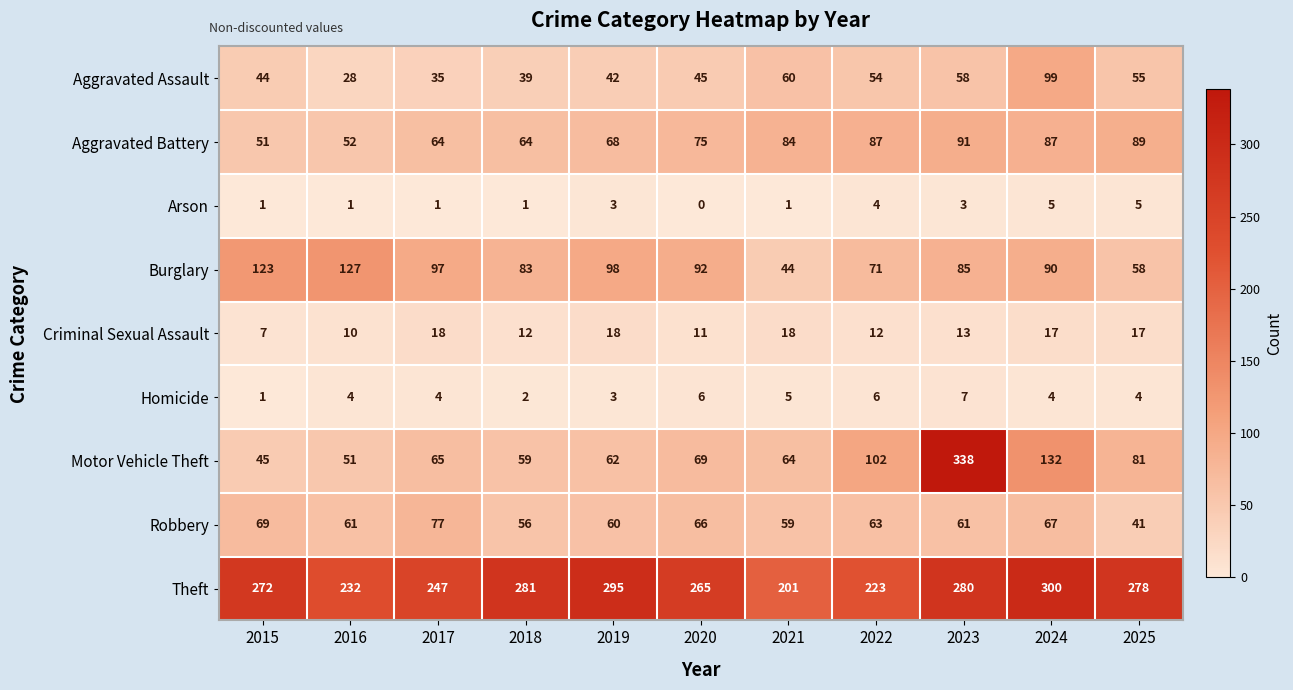

What is the difference between the maximum and minimum values in the Aggravated Battery series?

40